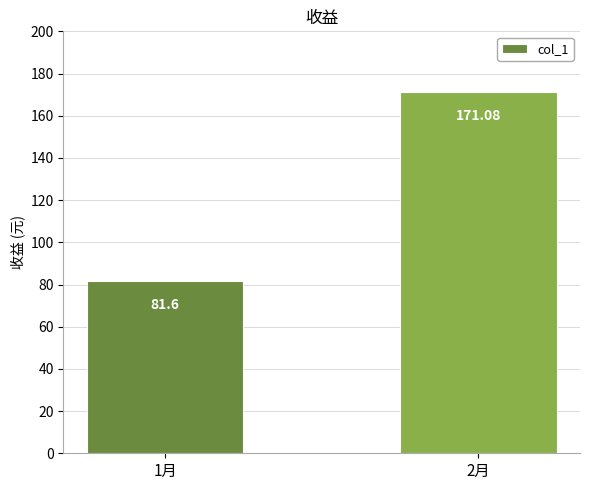

What is the change in value from 1月 to 2月?

+89.5